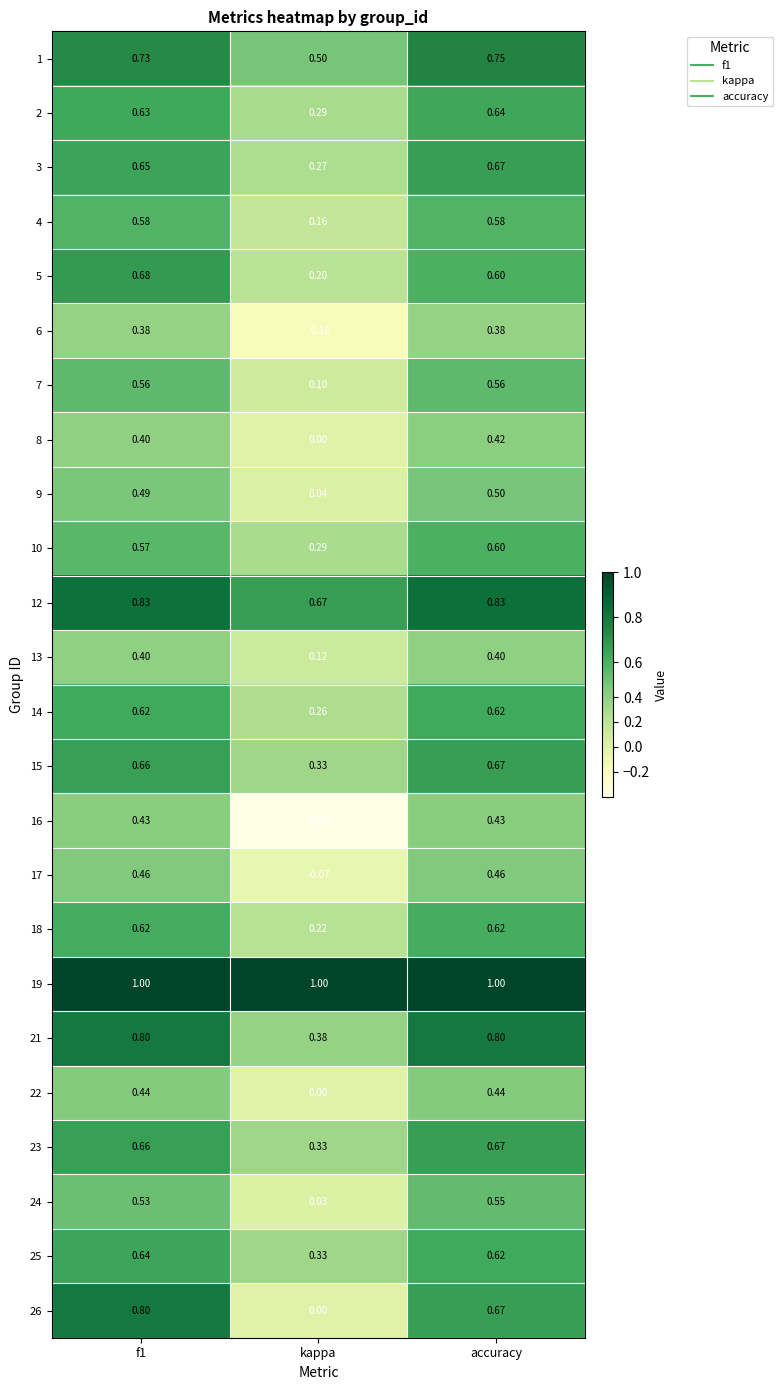

What is the greatest value displayed?

1.0